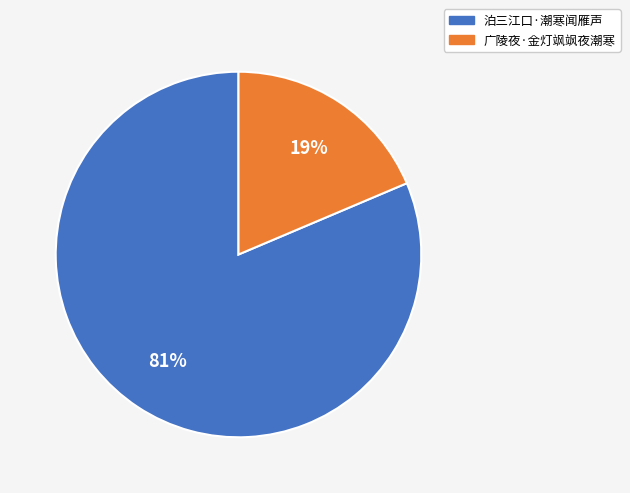

True or false: 泊三江口·潮寒闻雁声 accounts for 81% of the total.

True